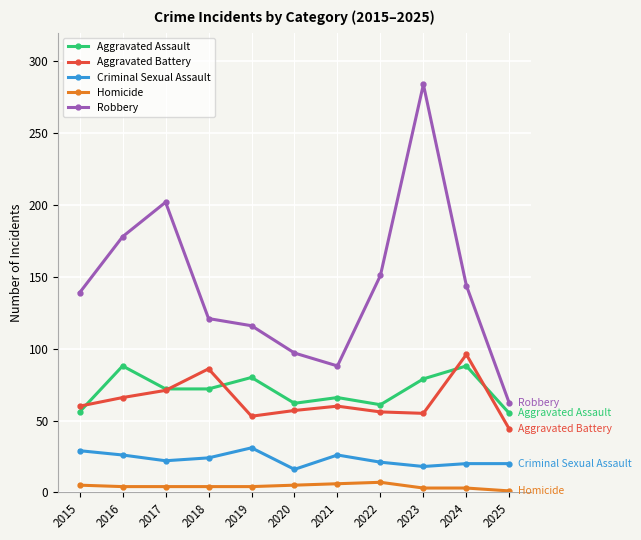

What is the minimum value for Aggravated Battery?

44